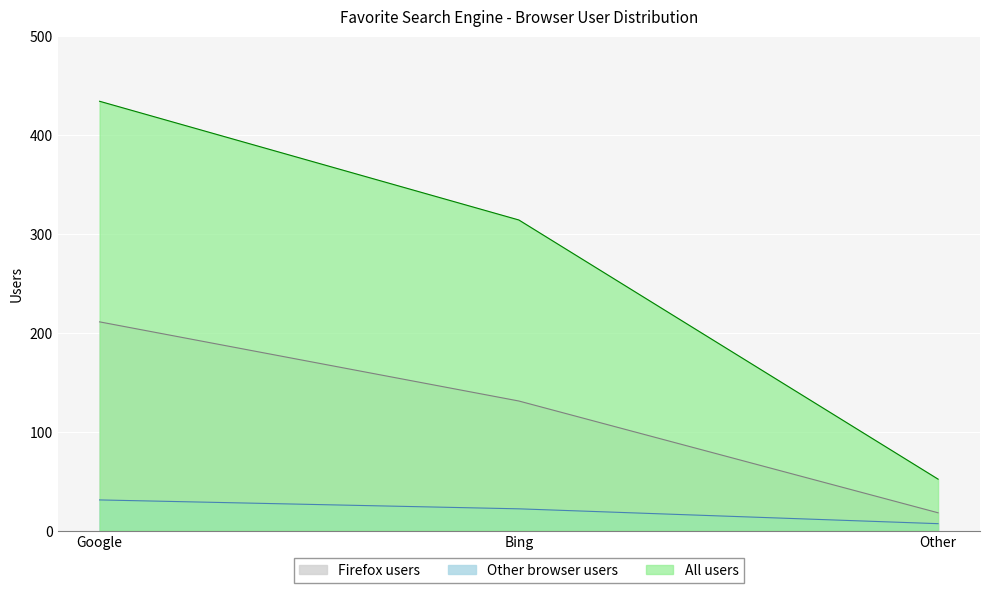

Reading left to right, list all the values displayed in this chart.

Firefox users: 211	131	18
Other browser users: 31	22	7
All users: 434	314	52